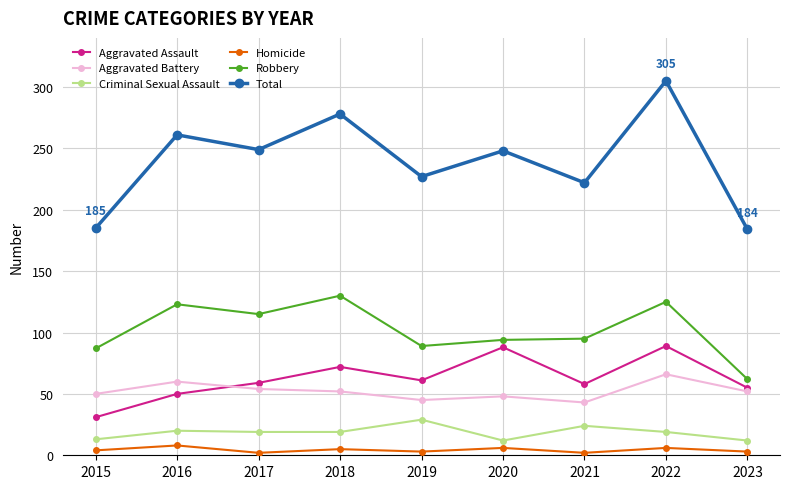

List the series in order of their peak value, lowest first.

Homicide, Criminal Sexual Assault, Aggravated Battery, Aggravated Assault, Robbery, Total